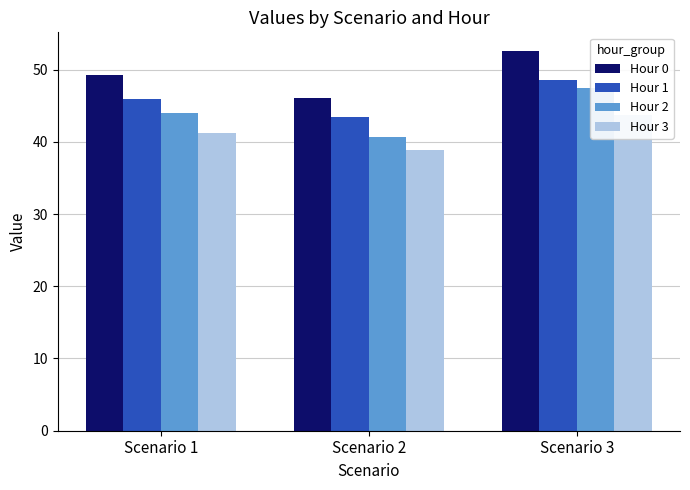

Is it true that Hour 2 equals 29.3 at Scenario 3?

False